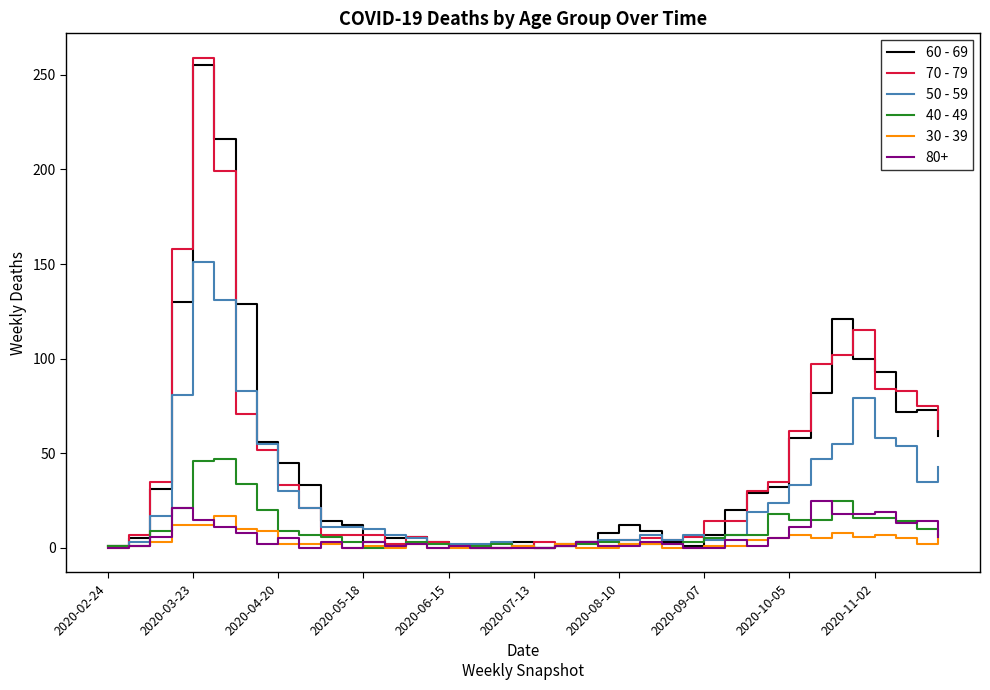

Which series has the widest spread of values?

70 - 79